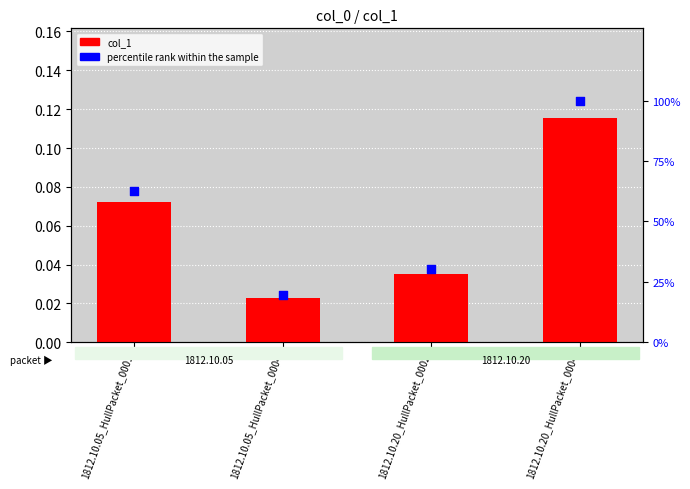

At which category is the sum across all series the highest?

1812.10.20_HullPacket_0004